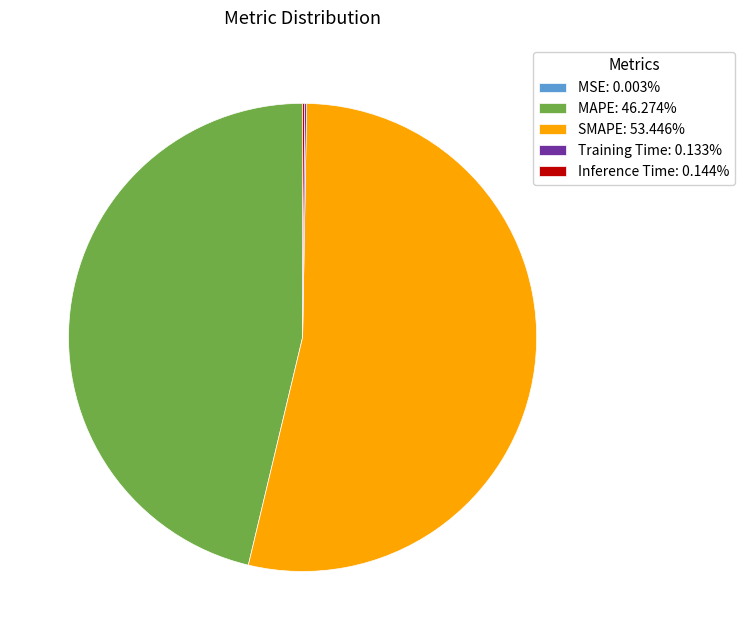

True or false: MAPE accounts for 46% of the total.

True